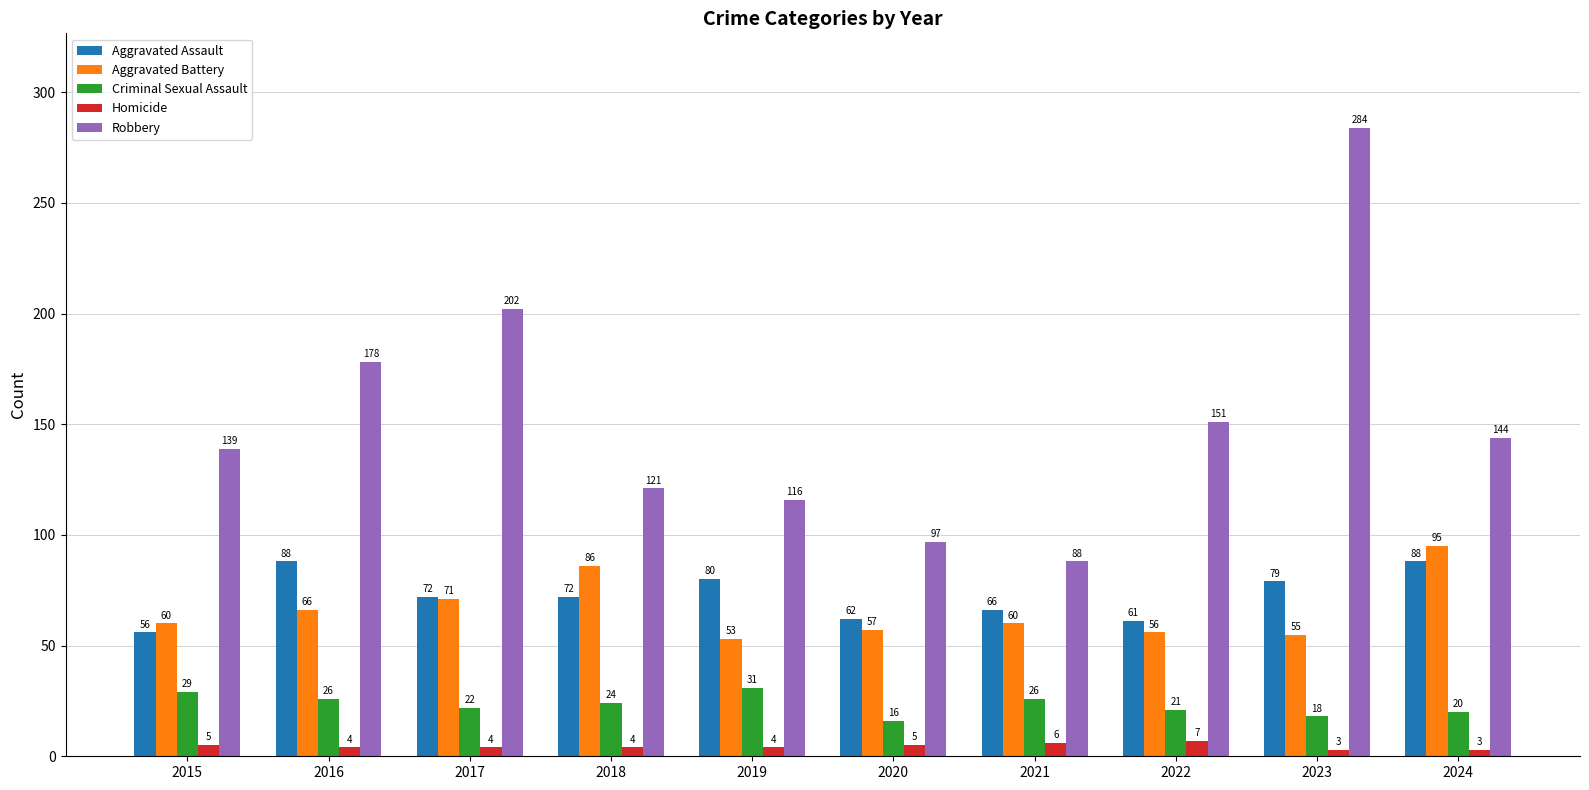

What is the lowest value of the Robbery series?

88